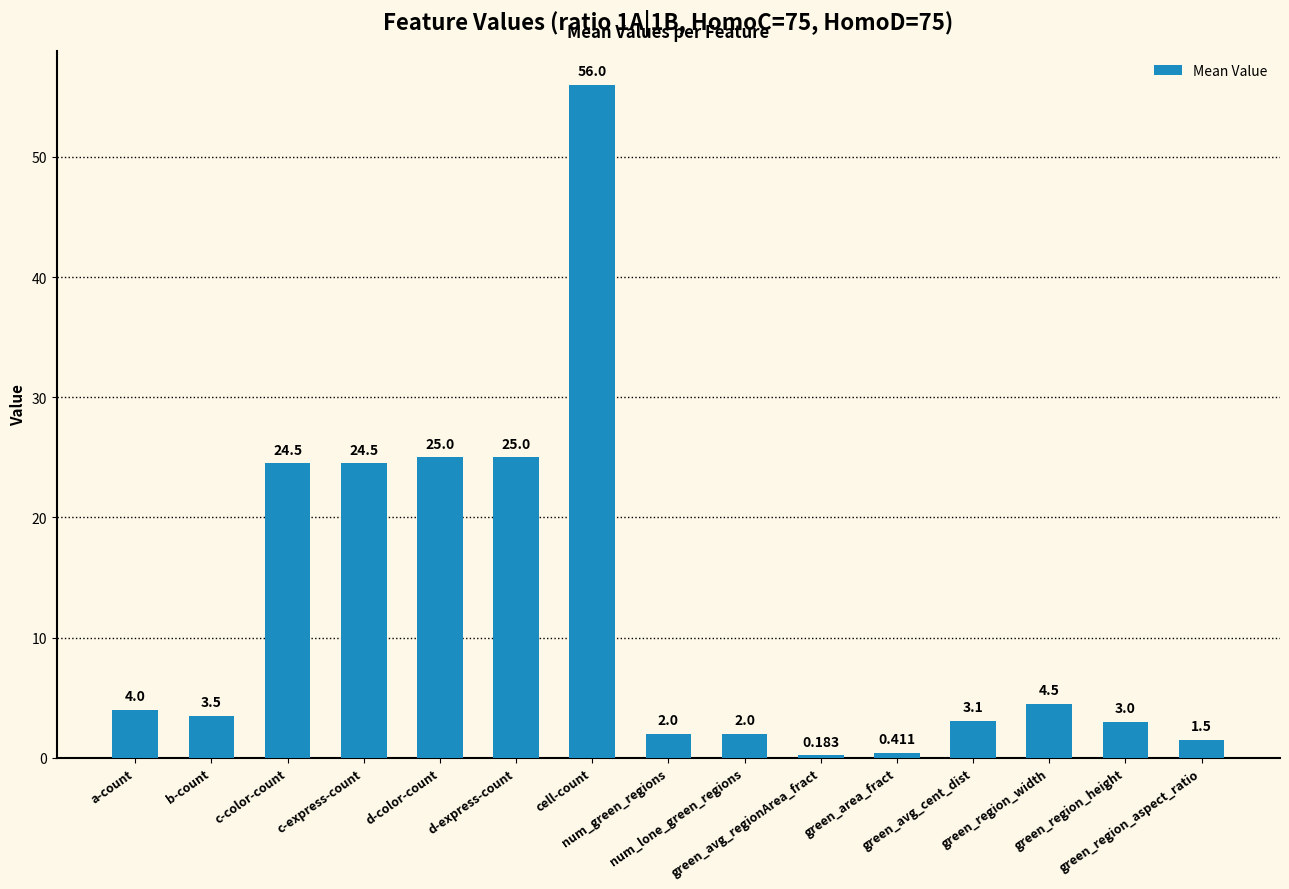

Reading left to right, extract all data points from this chart.

4.0	3.5	24.5	24.5	25.0	25.0	56.0	2.0	2.0	0.2	0.4	3.1	4.5	3.0	1.5